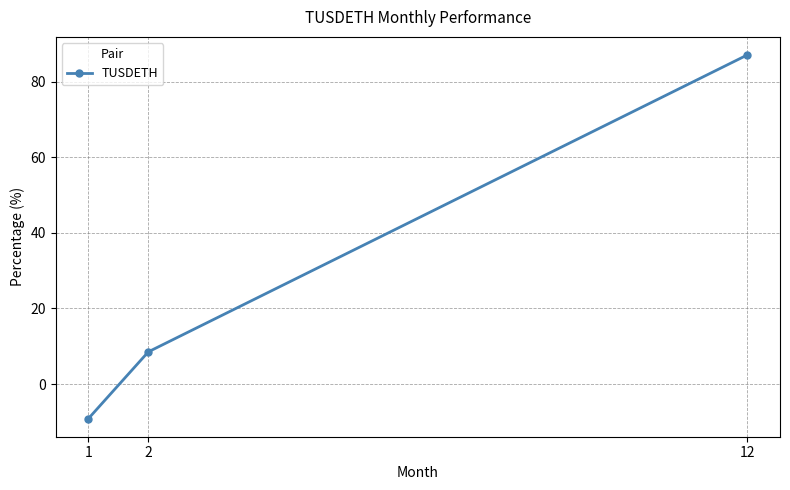

Reading right to left, extract all data points from this chart.

12=87.0	2=8.5	1=-9.1